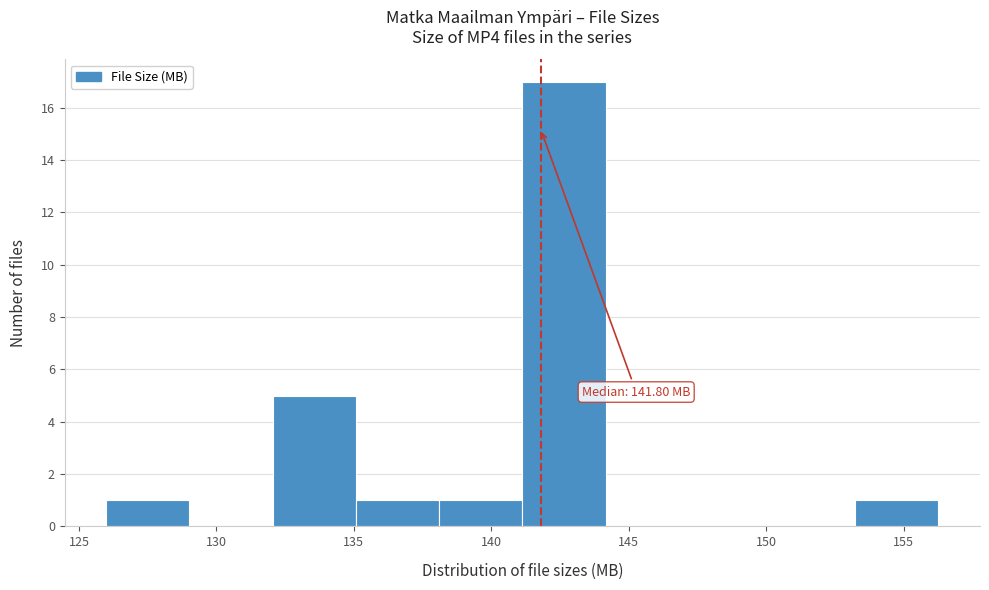

Over which range of the x-axis is the bar tallest?

141.0 to 144.0